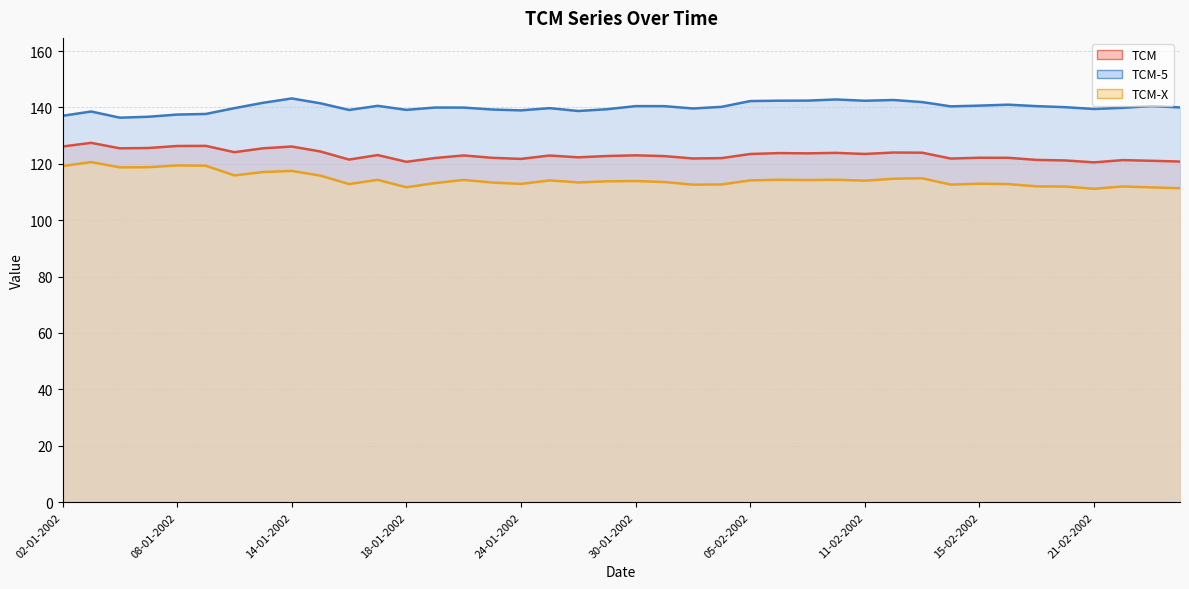

What is the maximum value for TCM?

127.4